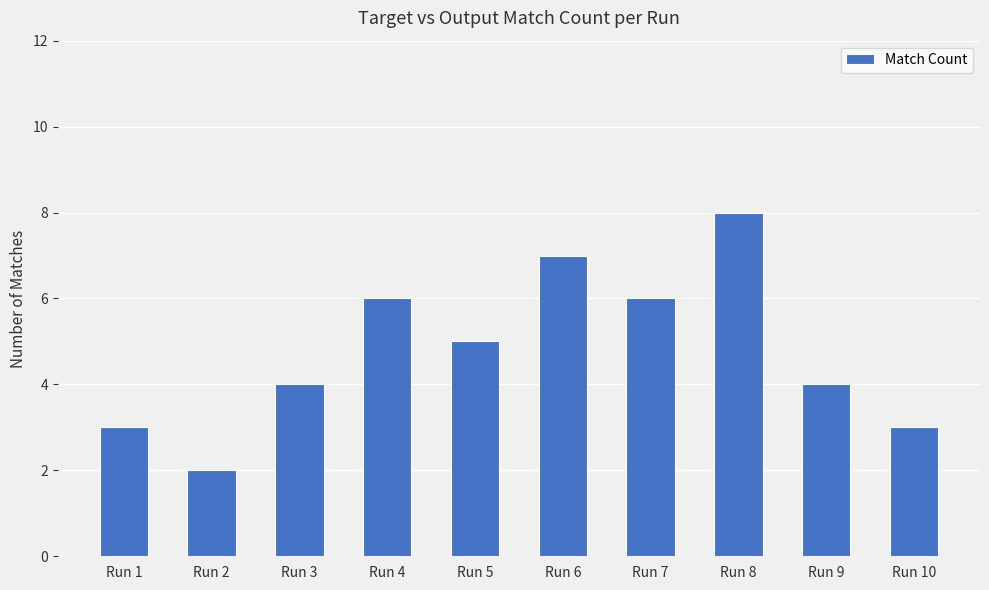

What is the difference between the values at Run 1 and Run 8?

5